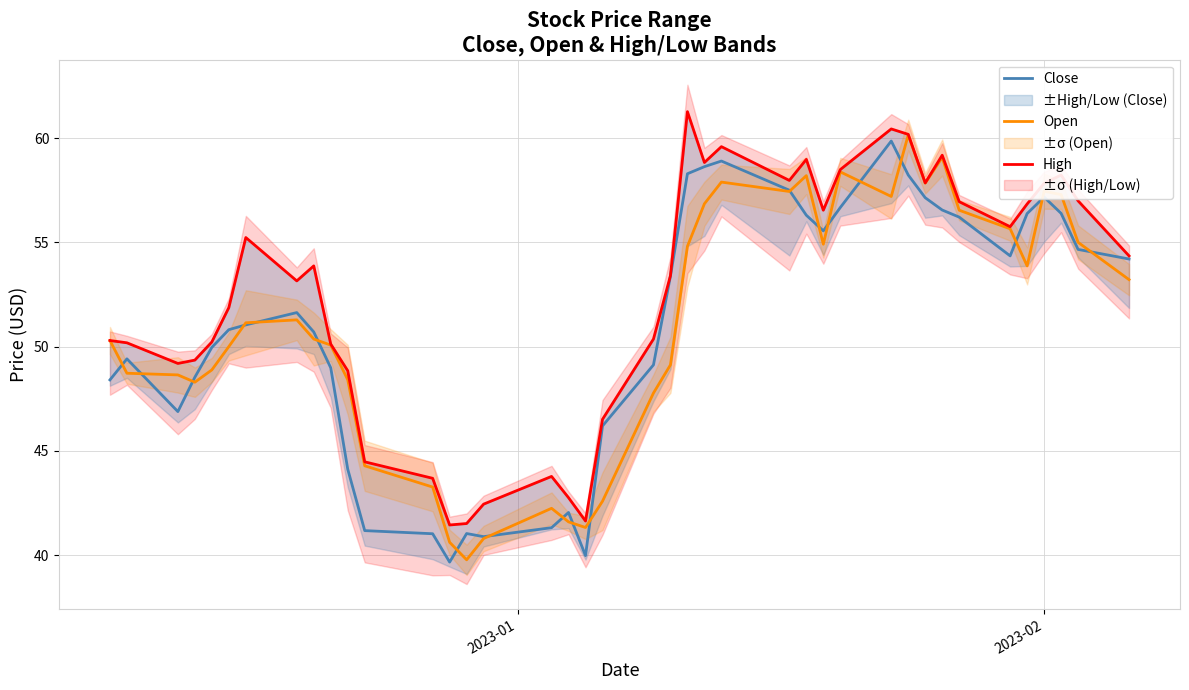

What is the maximum value for Open?

60.2